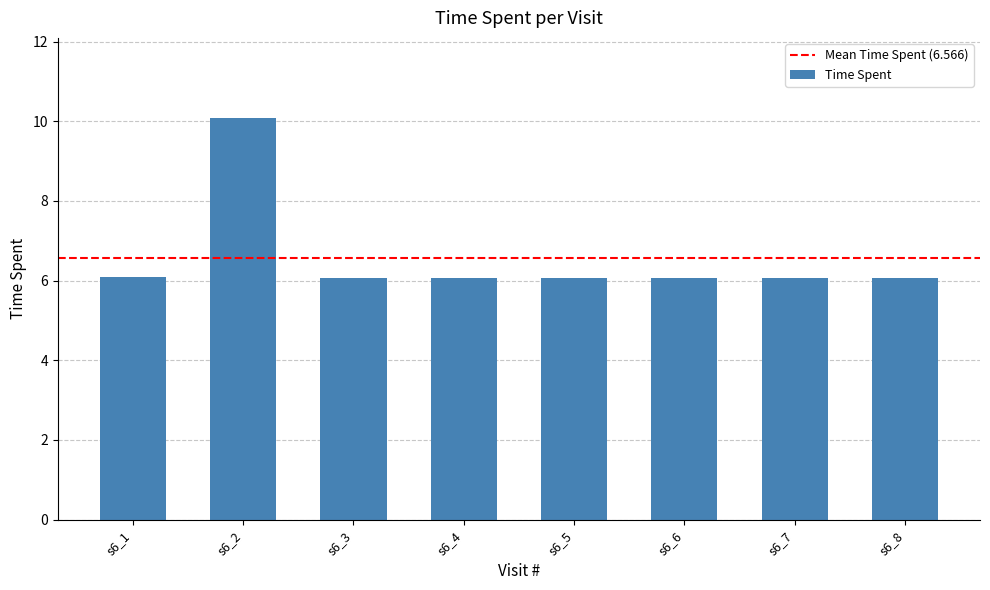

Which label corresponds to the largest value in the chart?

s6_2